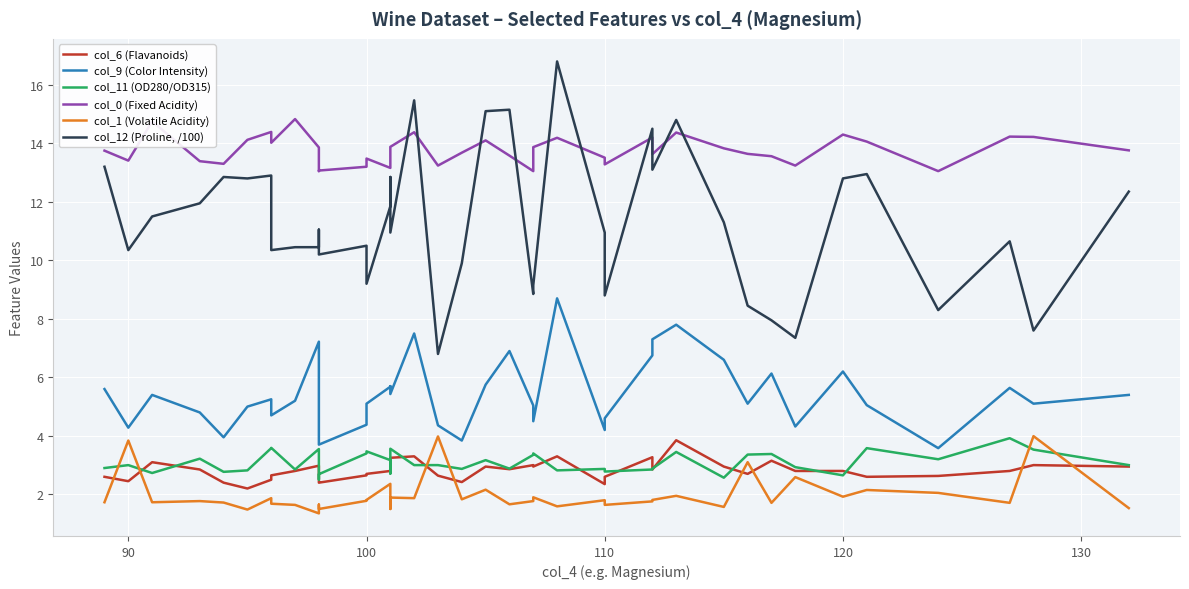

What is the highest value of the col_11 (OD280/OD315) series?

3.9